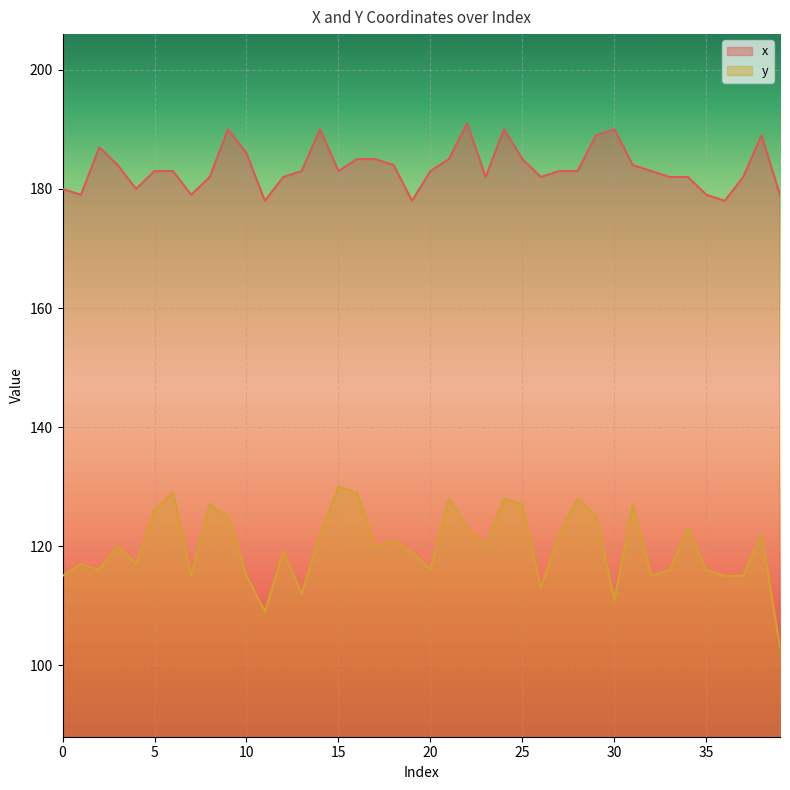

Where does the x series first go above 183?

2